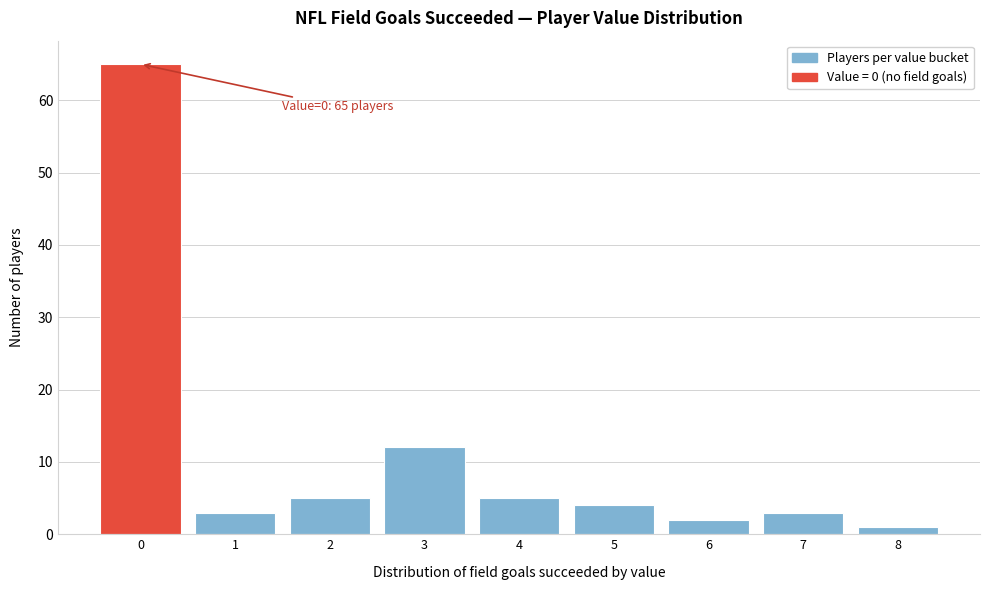

Reading left to right, what are all the values shown in this chart?

0=65	1=3	2=5	3=12	4=5	5=4	6=2	7=3	8=1